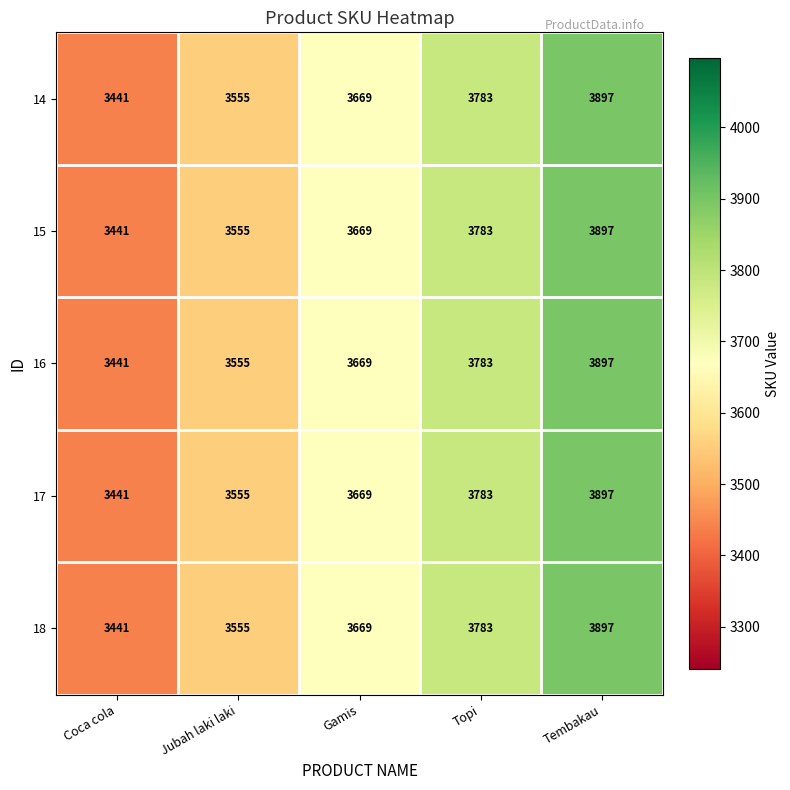

How many distinct data groups are displayed?

5